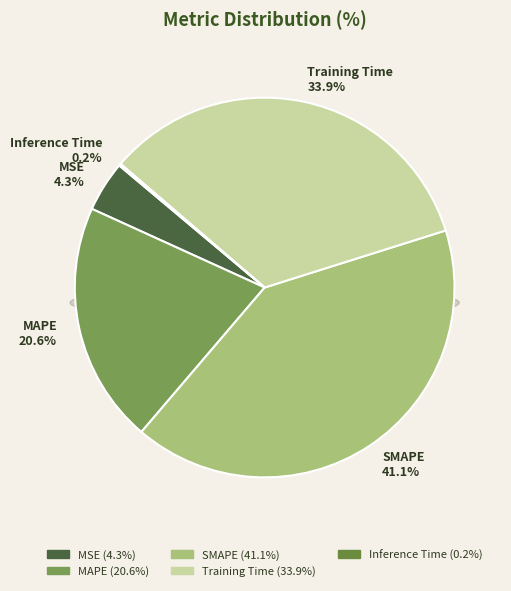

Is the sum of Inference Time and MAPE greater than half?

No